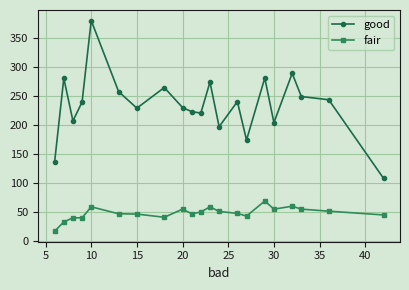

At how many categories does at least one series exceed 147?

19